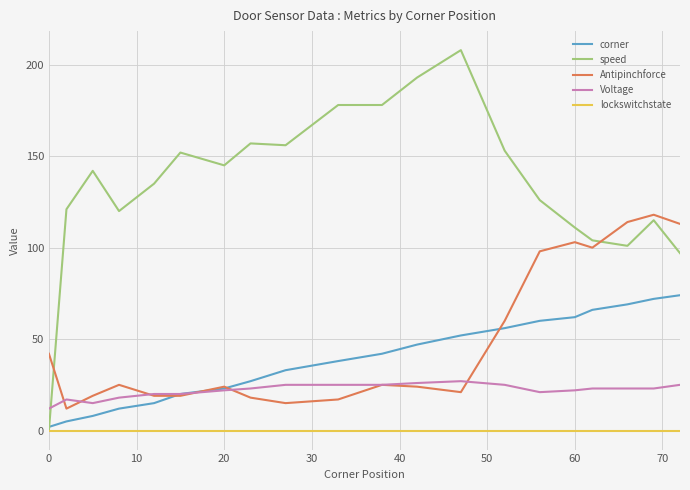

Which series has the widest spread of values?

speed